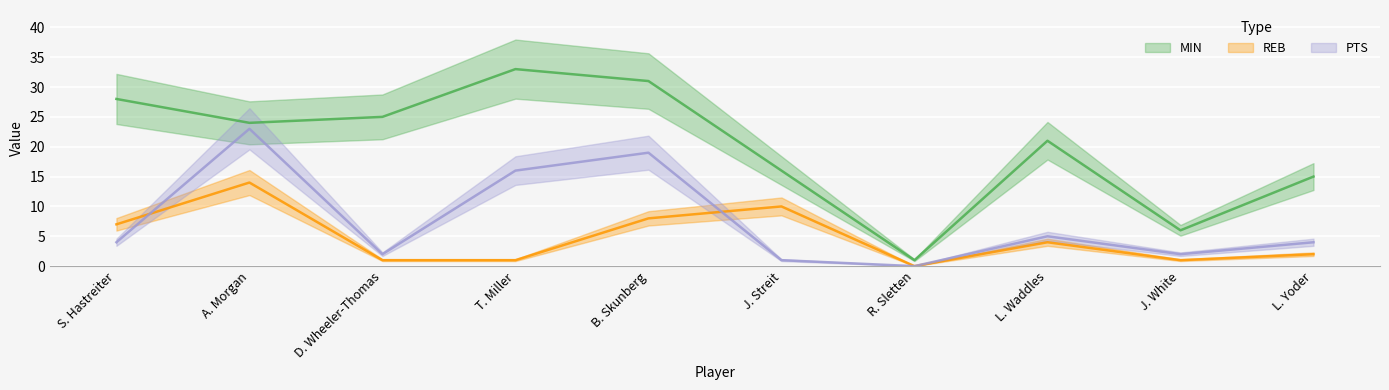

True or false: REB and PTS intersect in this chart.

True